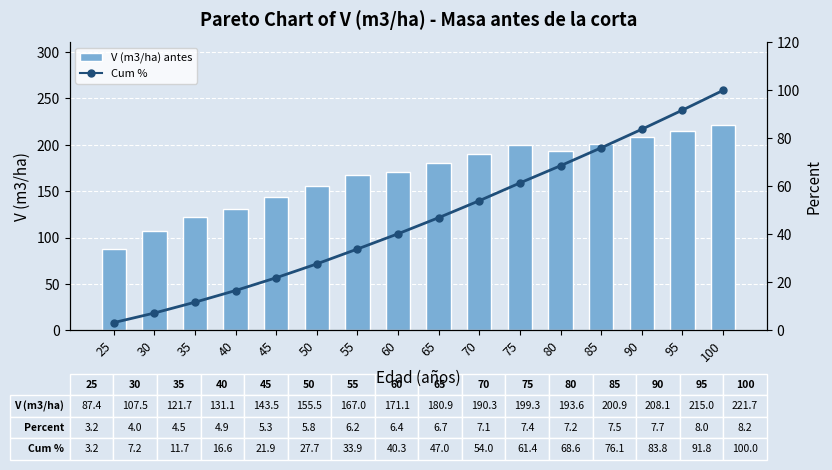

How many data points in V (m3/ha) antes are less than 180?

8